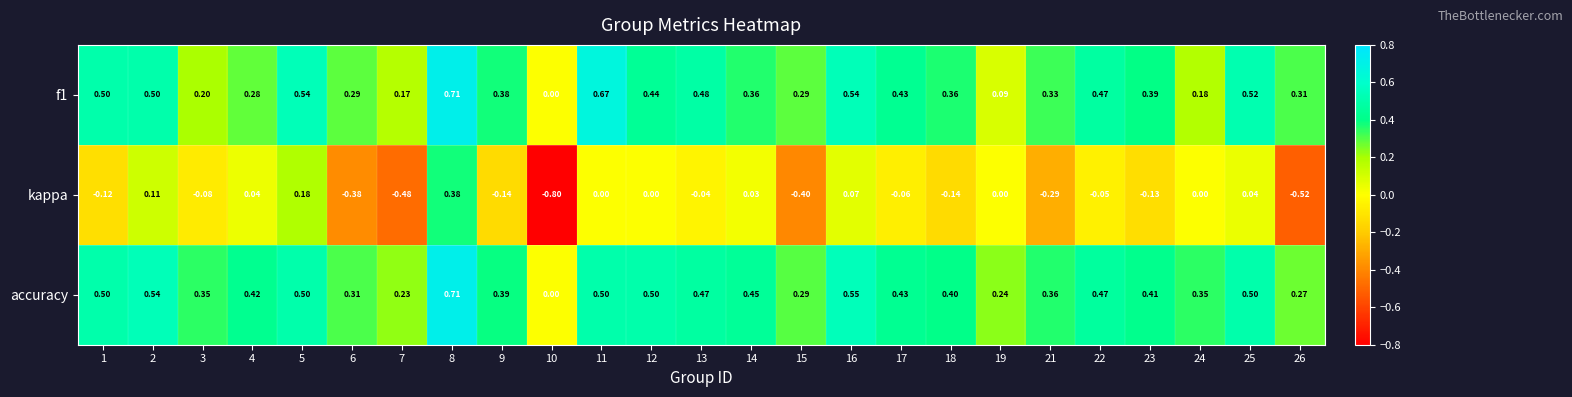

Is the value of kappa at 12 greater than the value of accuracy at 15?

No